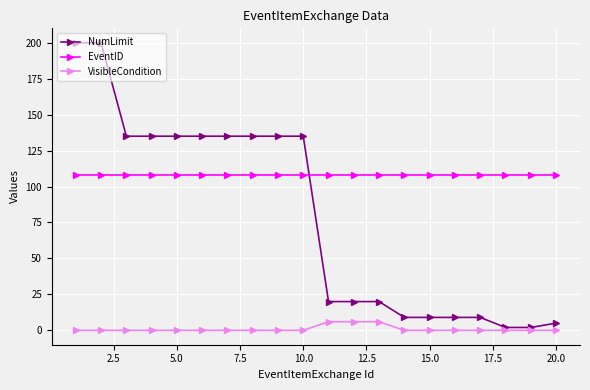

What is the highest value of the NumLimit series?

200